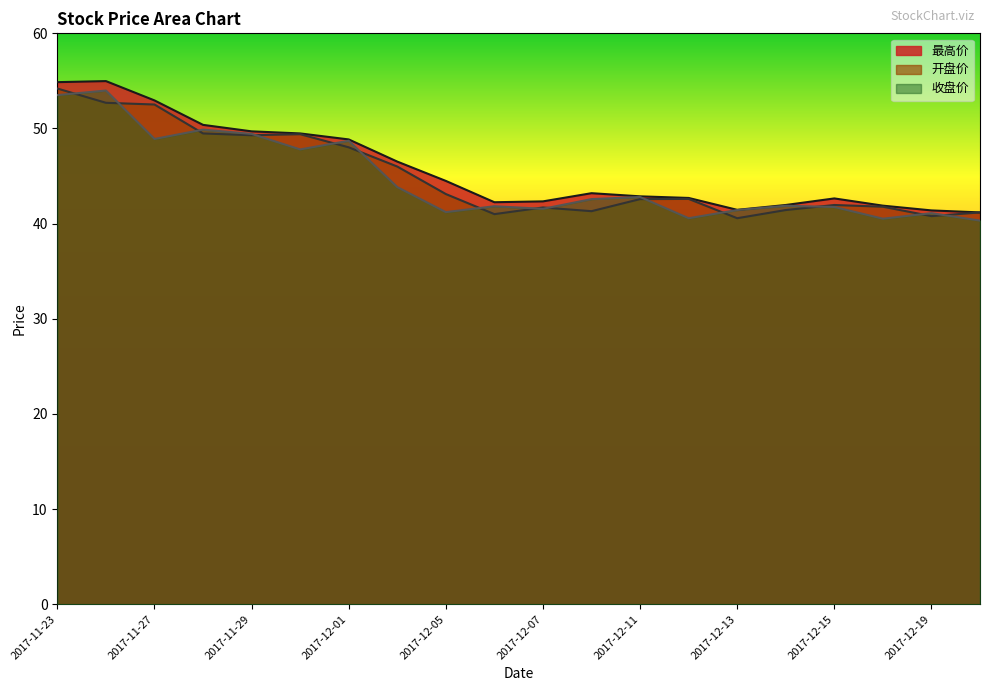

At which category does 最高价 reach its first local valley?

2017-12-06